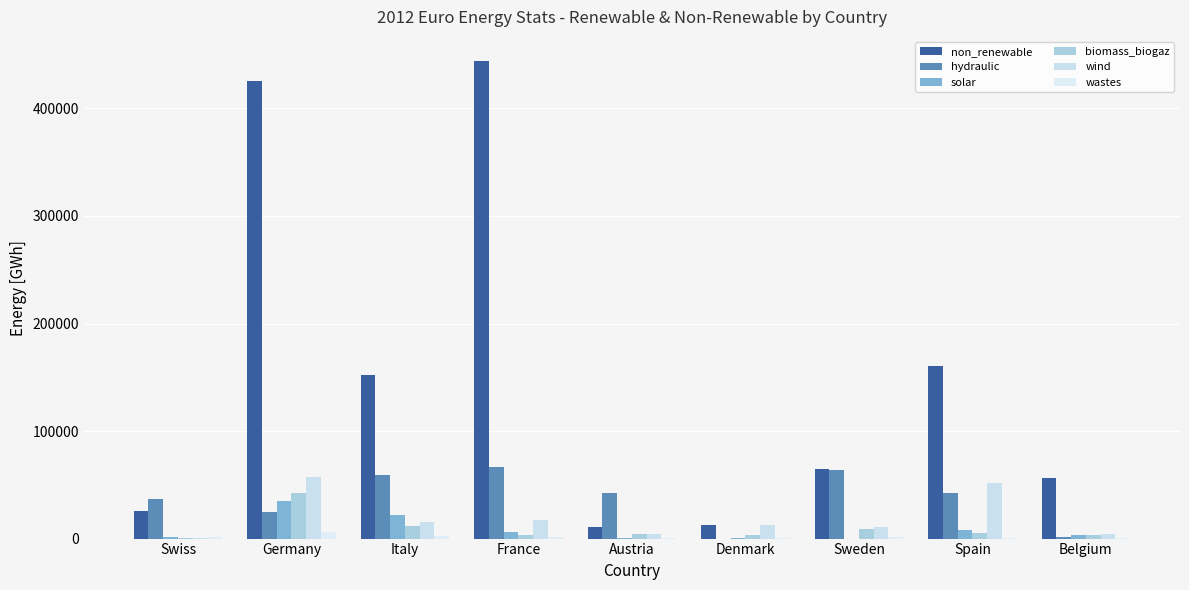

The value of wind at France is 17249.0. True or false?

True